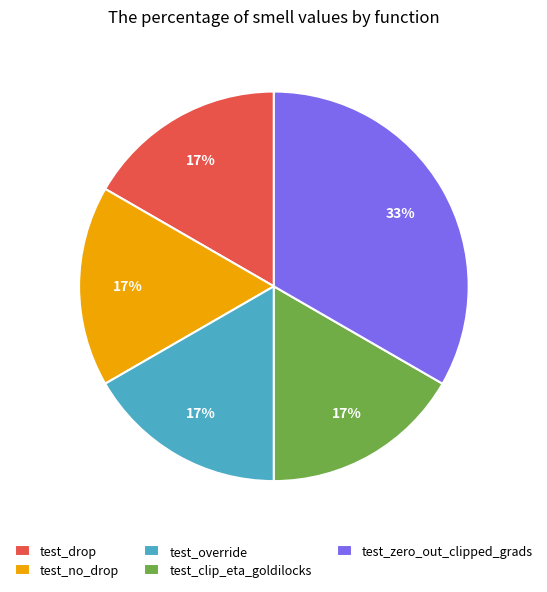

To the nearest percent, what portion does test_drop represent?

17%